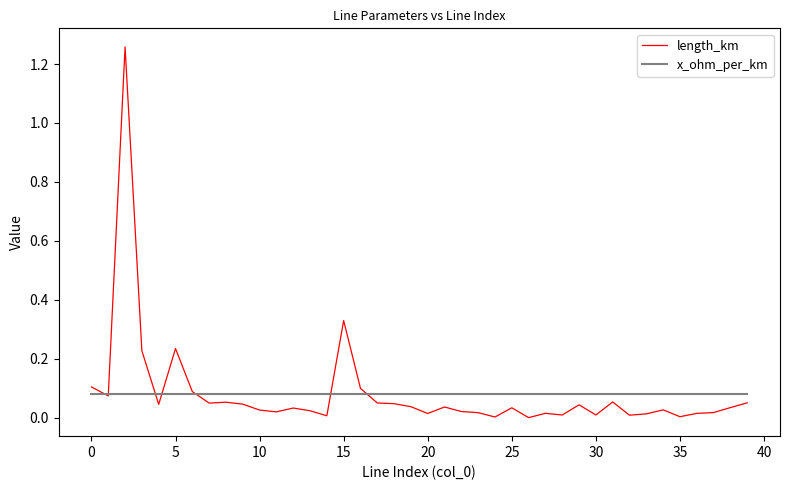

Reading left to right, what are all the values shown in this chart?

length_km: 0.1	0.1	1.3	0.2	0.0	0.2	0.1	0.1	0.1	0.0	0.0	0.0	0.0	0.0	0.0	0.3	0.1	0.1	0.0	0.0	0.0	0.0	0.0	0.0	0.0	0.0	0.0	0.0	0.0	0.0	0.0	0.1	0.0	0.0	0.0	0.0	0.0	0.0	0.0	0.1
x_ohm_per_km: 0.1	0.1	0.1	0.1	0.1	0.1	0.1	0.1	0.1	0.1	0.1	0.1	0.1	0.1	0.1	0.1	0.1	0.1	0.1	0.1	0.1	0.1	0.1	0.1	0.1	0.1	0.1	0.1	0.1	0.1	0.1	0.1	0.1	0.1	0.1	0.1	0.1	0.1	0.1	0.1